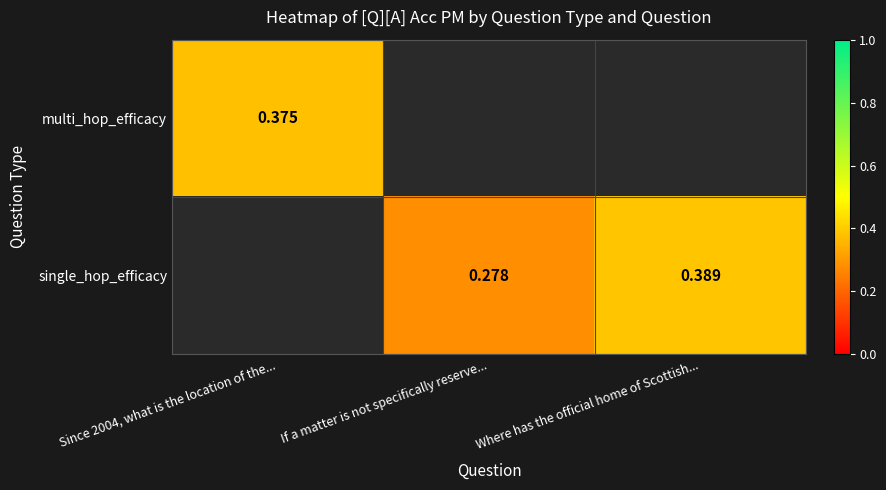

What is the approximate value of multi_hop_efficacy at Since 2004, what is the location of the...?

0.4